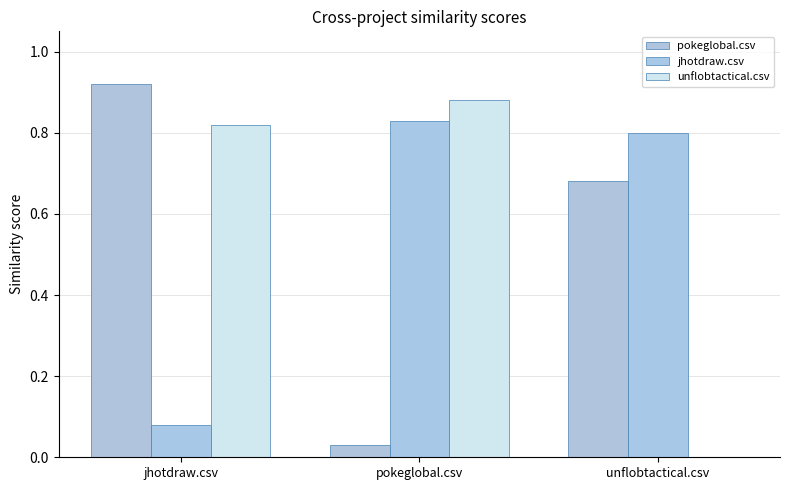

What is the approximate value of jhotdraw.csv at pokeglobal.csv?

0.8